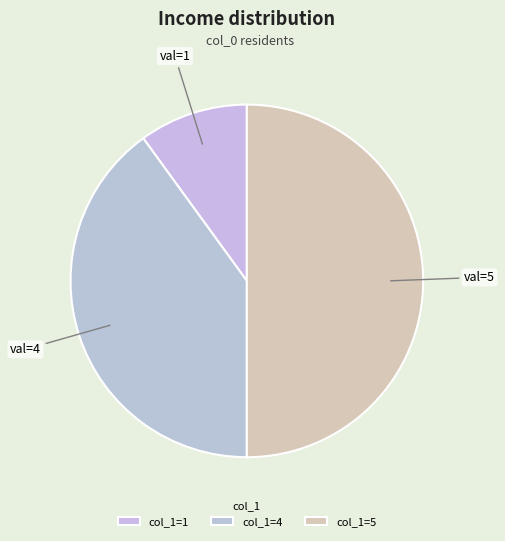

Which category has the biggest portion of the pie?

col_1=5